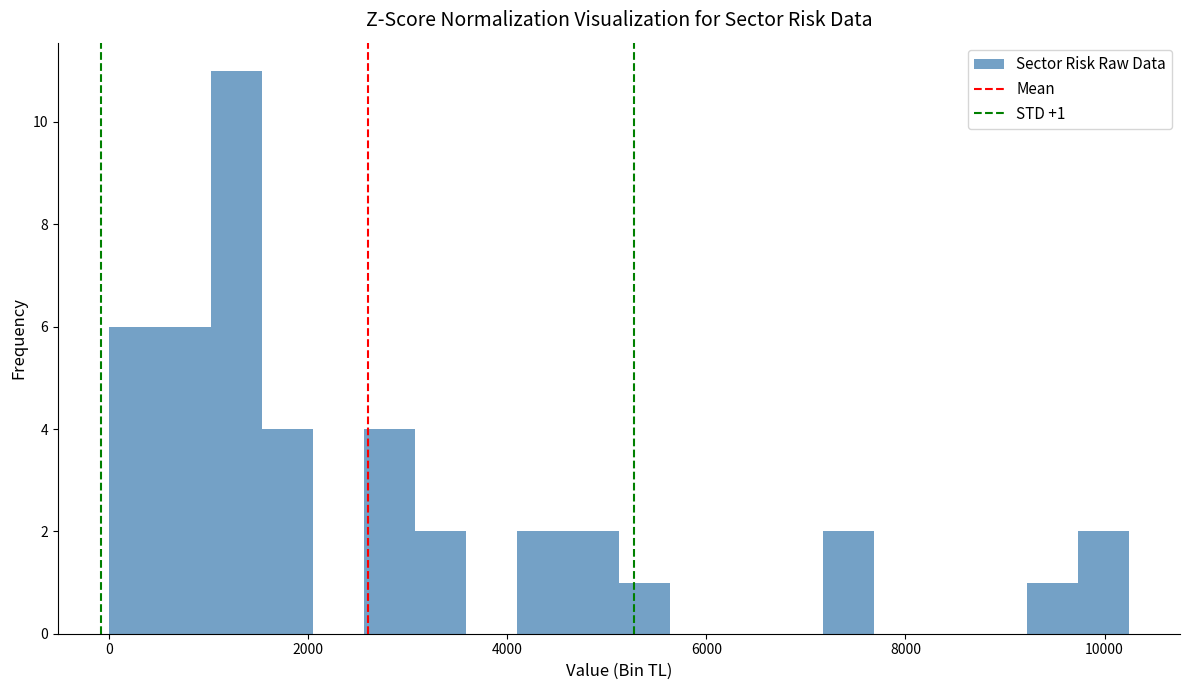

Read against the x-axis, roughly where is the centre of the tallest bar?

1200